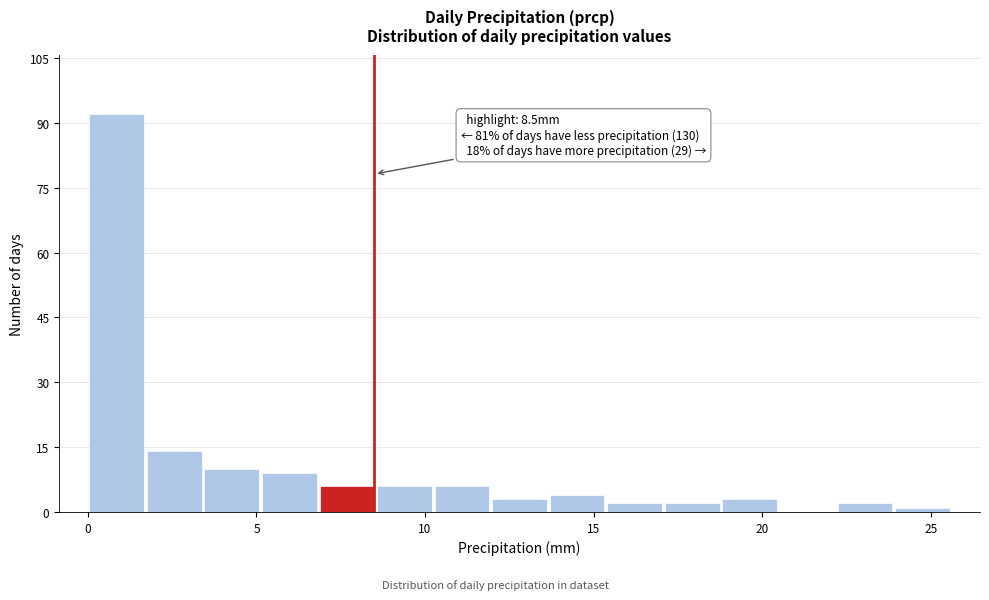

Around what value on the x-axis is the tallest bar? Give the approximate position of its centre, as read against the axis.

1.0